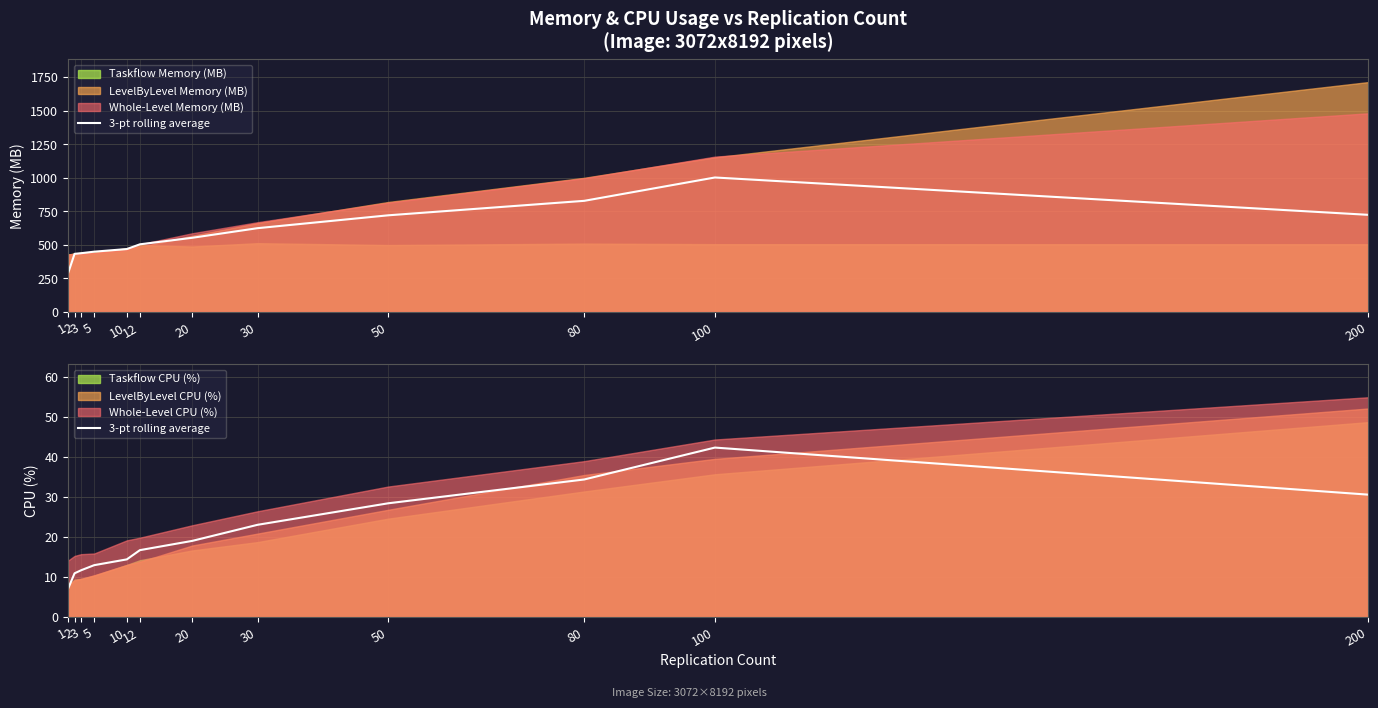

What is the smallest value displayed?

7.1